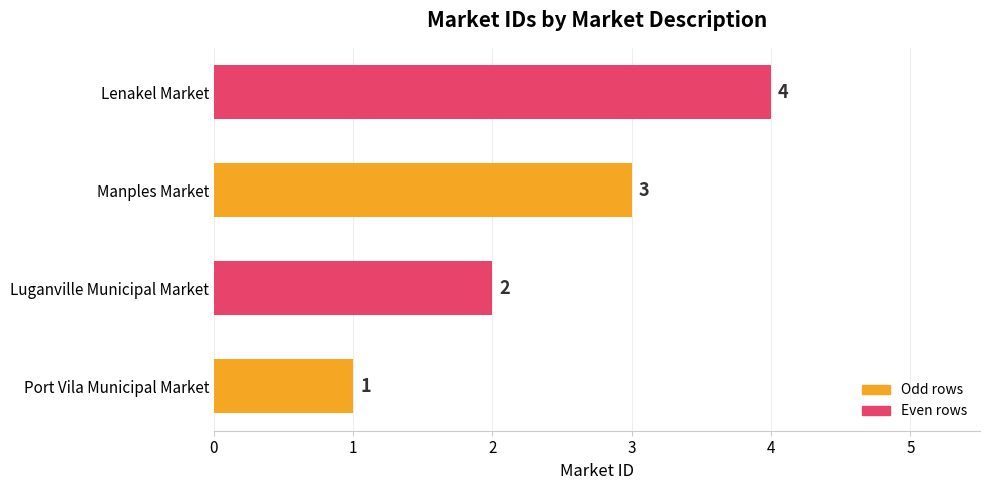

Approximately how many times larger is the value at Manples Market compared to Port Vila Municipal Market?

3.0